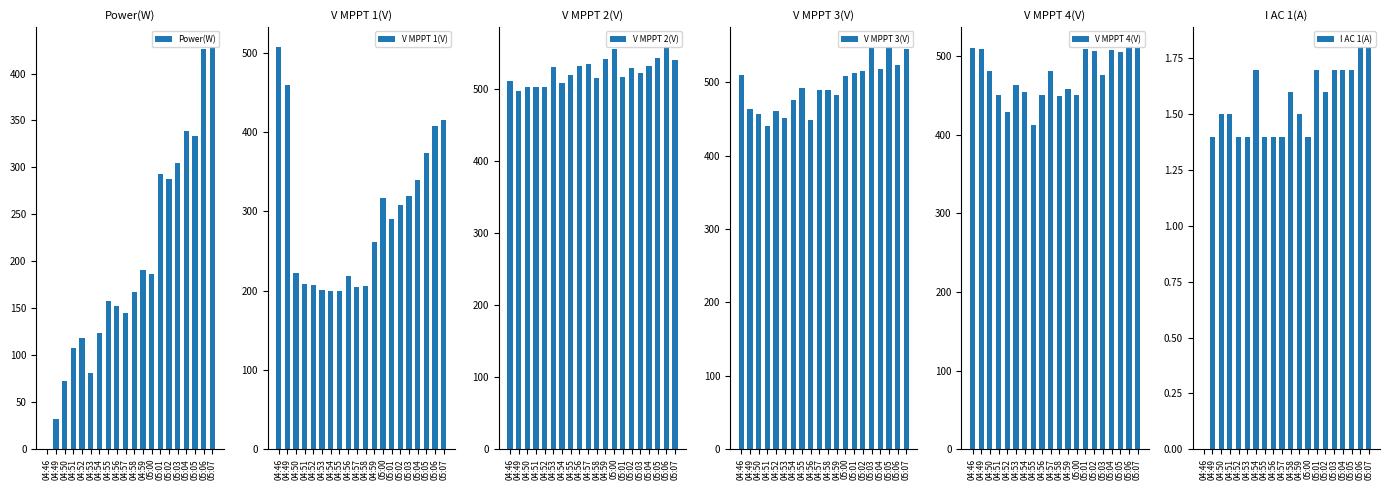

What are all the series names shown in the legend?

Power(W), V MPPT 1(V), V MPPT 2(V), V MPPT 3(V), V MPPT 4(V), I AC 1(A)